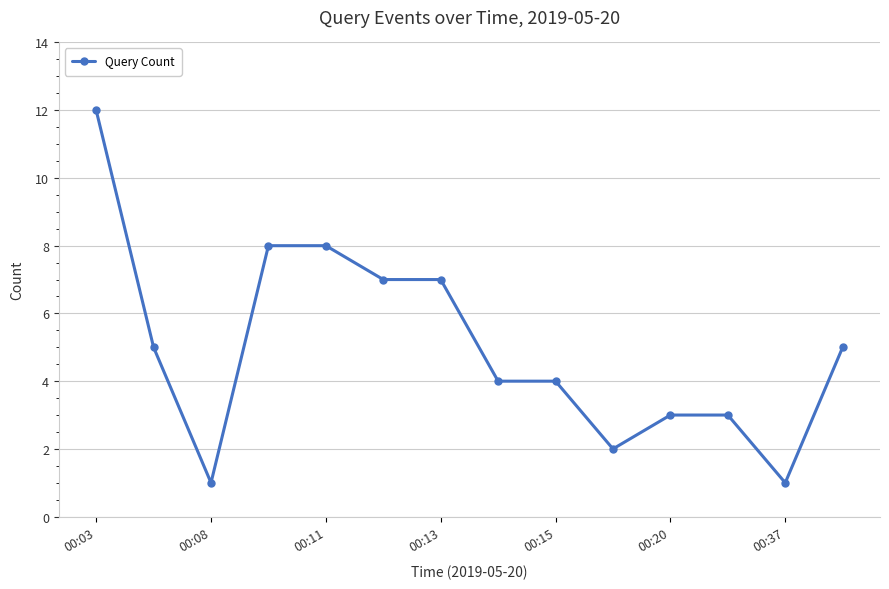

What is the average value?

5